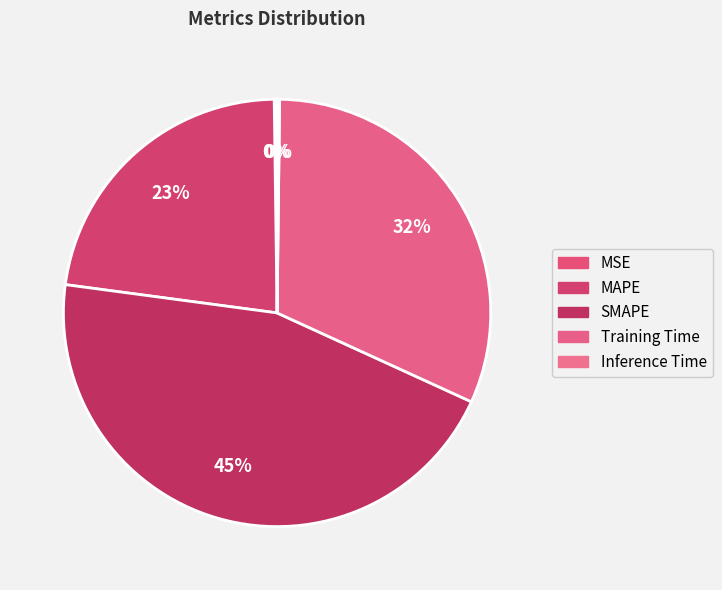

To the nearest percent, what is the average slice percentage?

20%